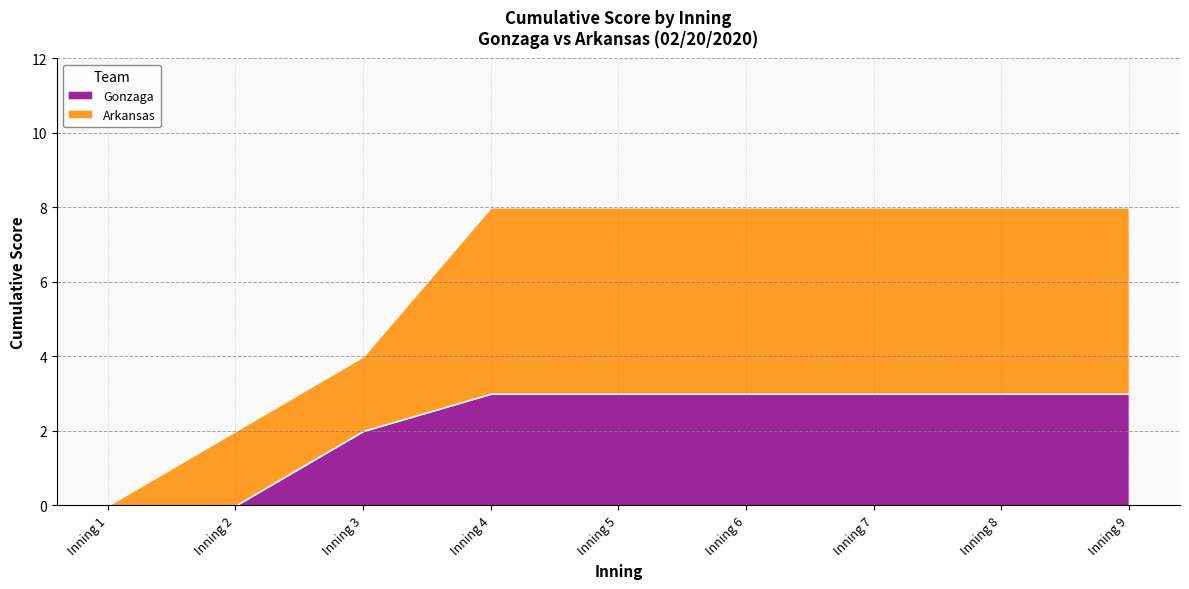

True or false: Arkansas has more than 1 interior local peaks.

False